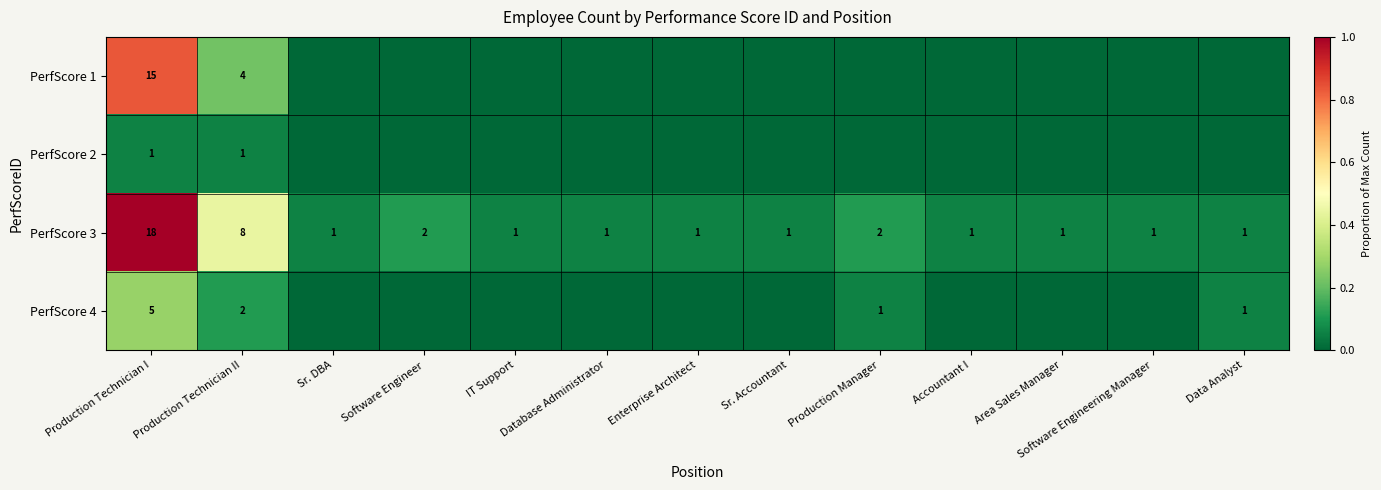

The PerfScore 4 series shows 2 at Production Technician II. True or false?

True